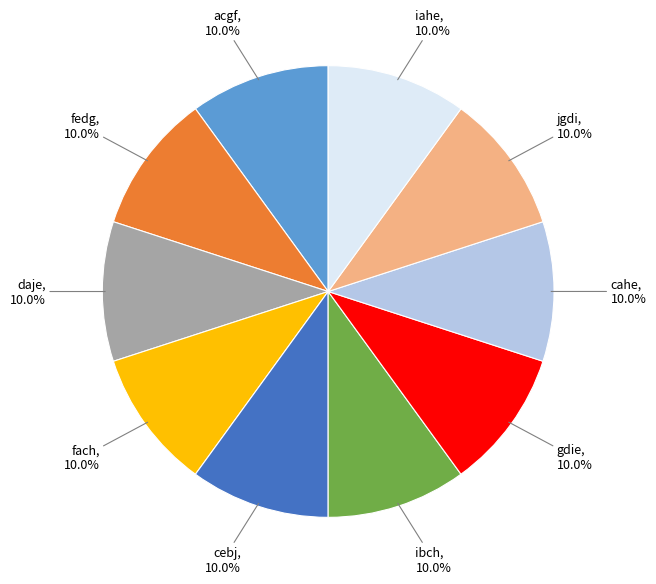

Does any single category account for the majority?

No